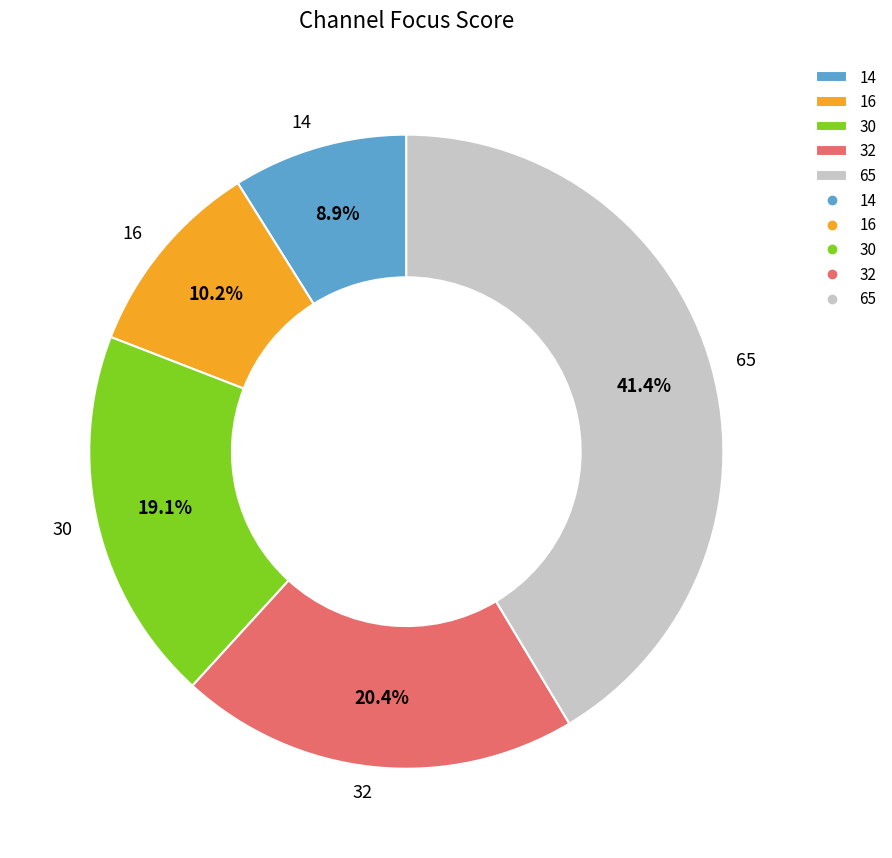

Rank the categories by value from lowest to highest.

14, 16, 30, 32, 65